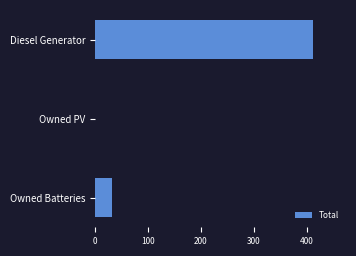

How many positive values are there?

2